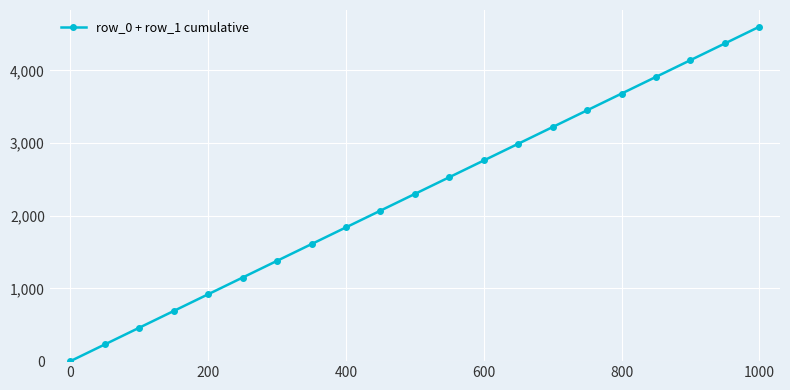

What is the maximum value shown in the chart?

4600.0